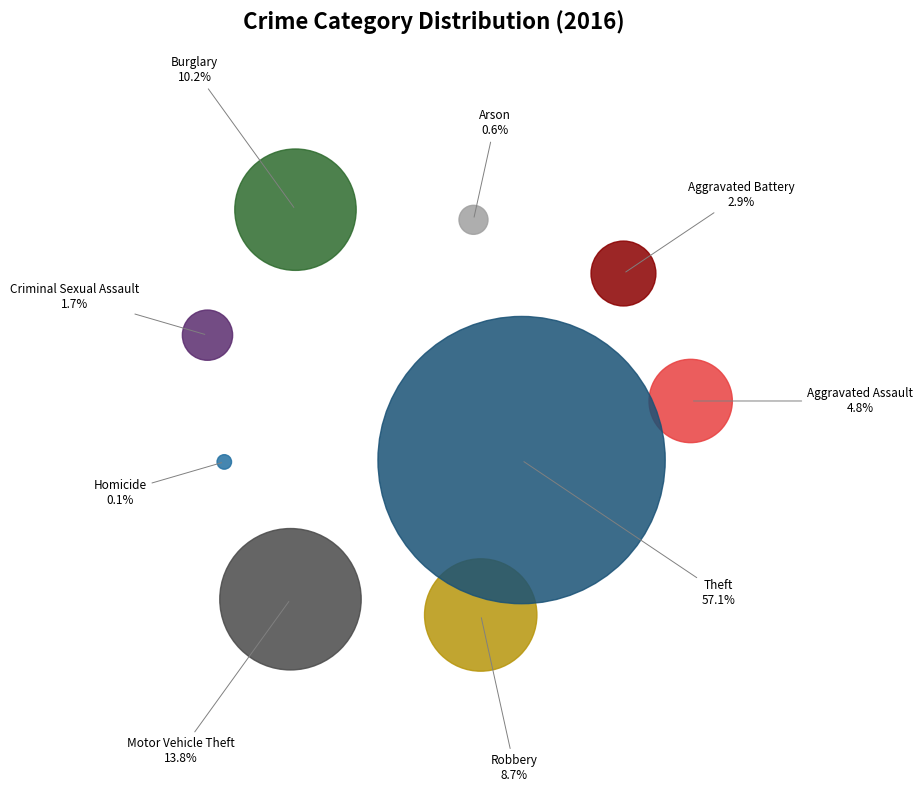

Rank the categories by value from lowest to highest.

Homicide, Arson, Criminal Sexual Assault, Aggravated Battery, Aggravated Assault, Robbery, Burglary, Motor Vehicle Theft, Theft